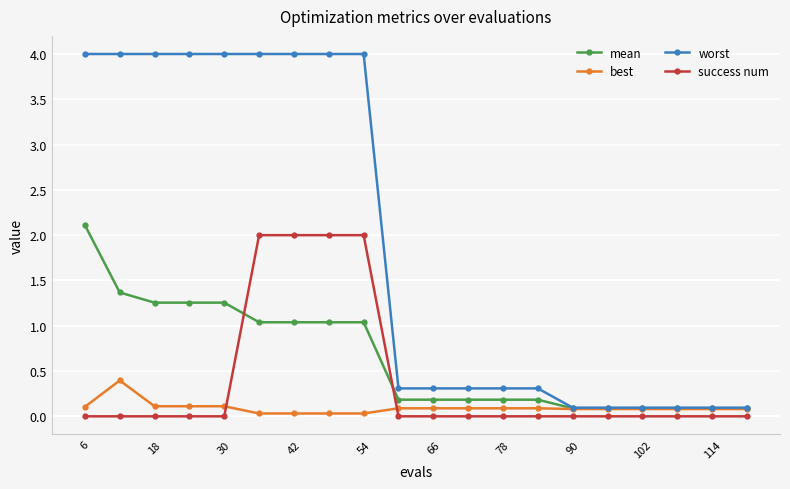

How many lines are shown in the chart?

4